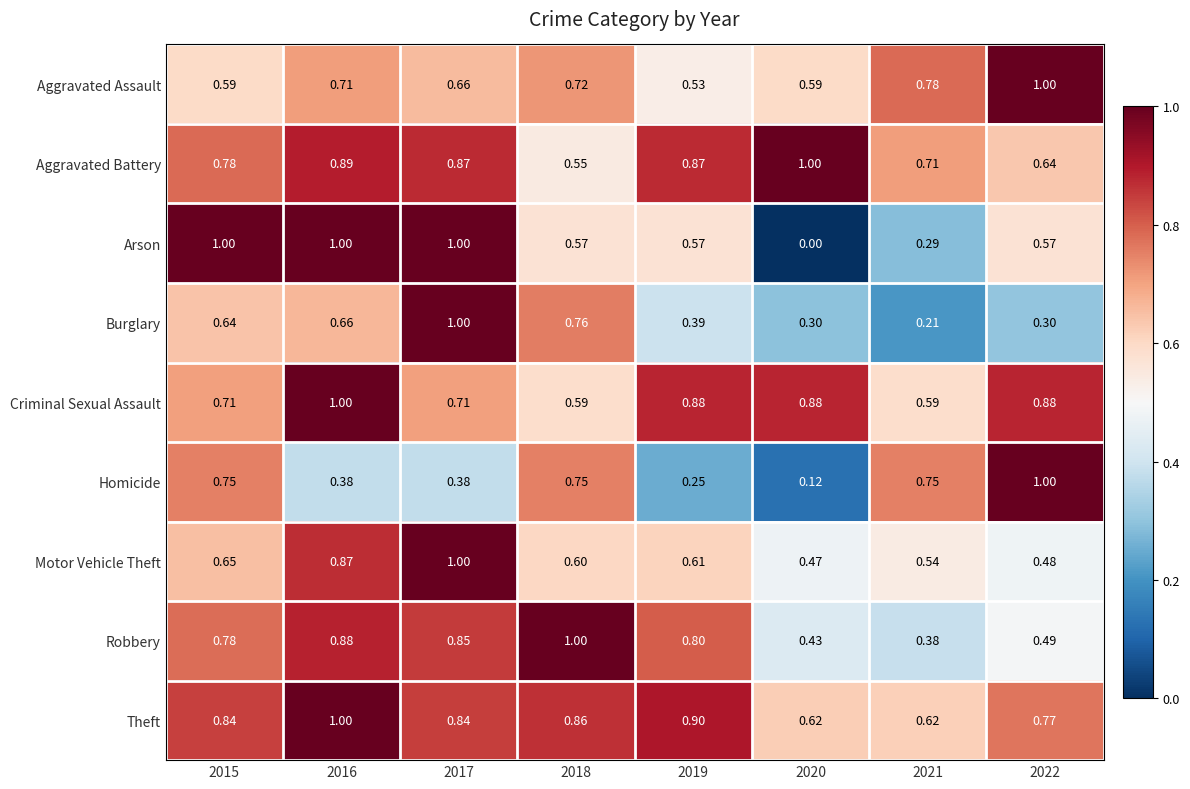

Between 2019 and 2020, which series saw the biggest shift?

Arson